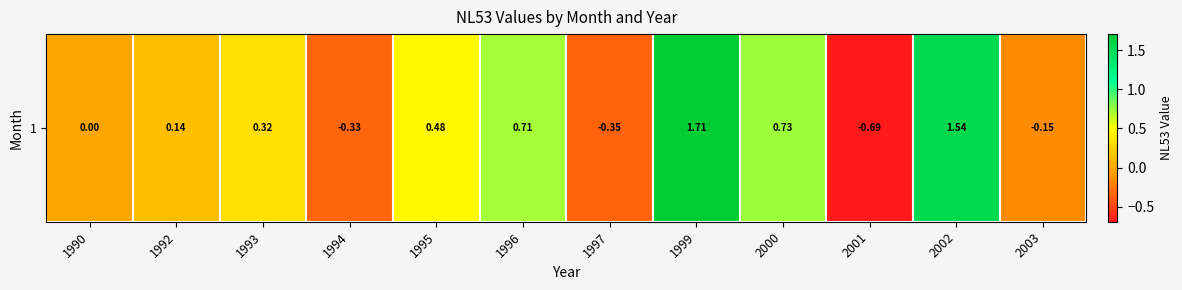

What is the difference between the second highest and minimum values?

2.2